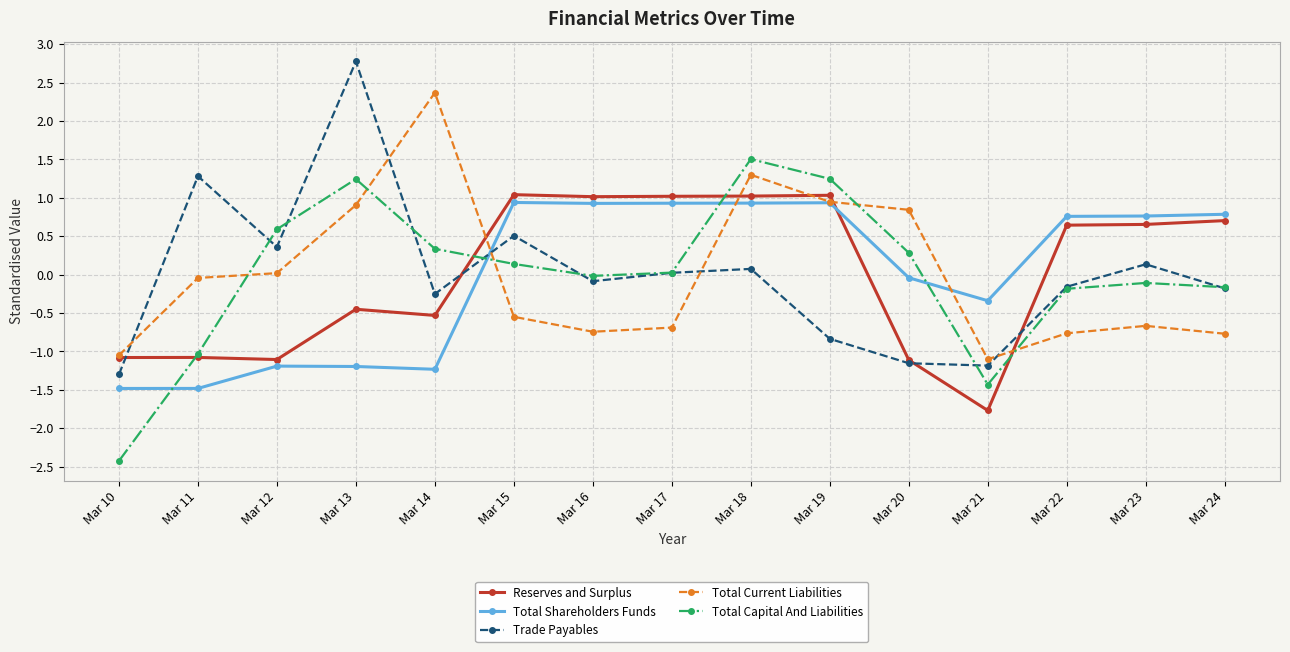

True or false: Trade Payables has more than 2 points higher than both neighbors.

True